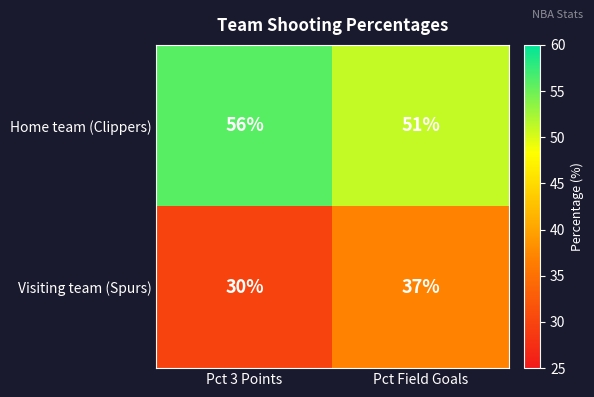

Rank the series at Pct Field Goals from lowest to highest value.

Visiting team (Spurs), Home team (Clippers)